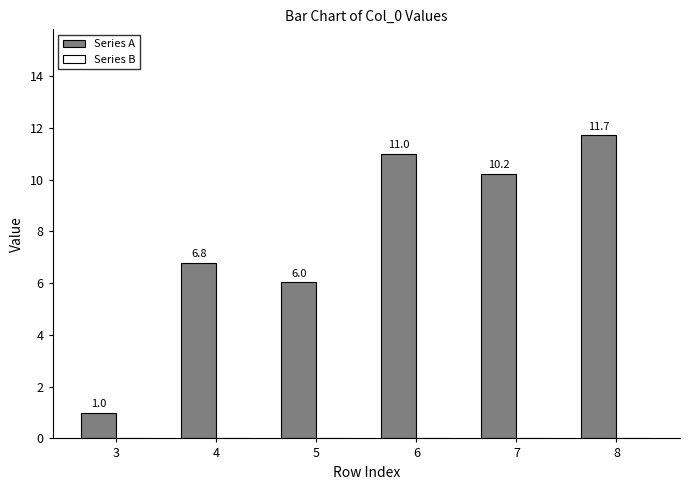

What is the greatest value displayed?

11.7